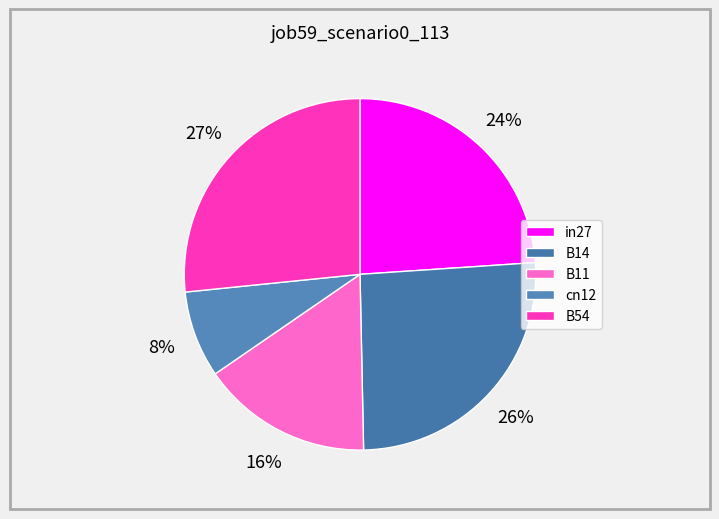

Which slice is the smallest?

cn12